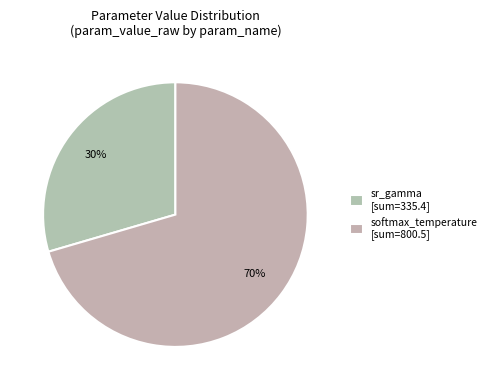

Which has a higher value, softmax_temperature or sr_gamma?

softmax_temperature